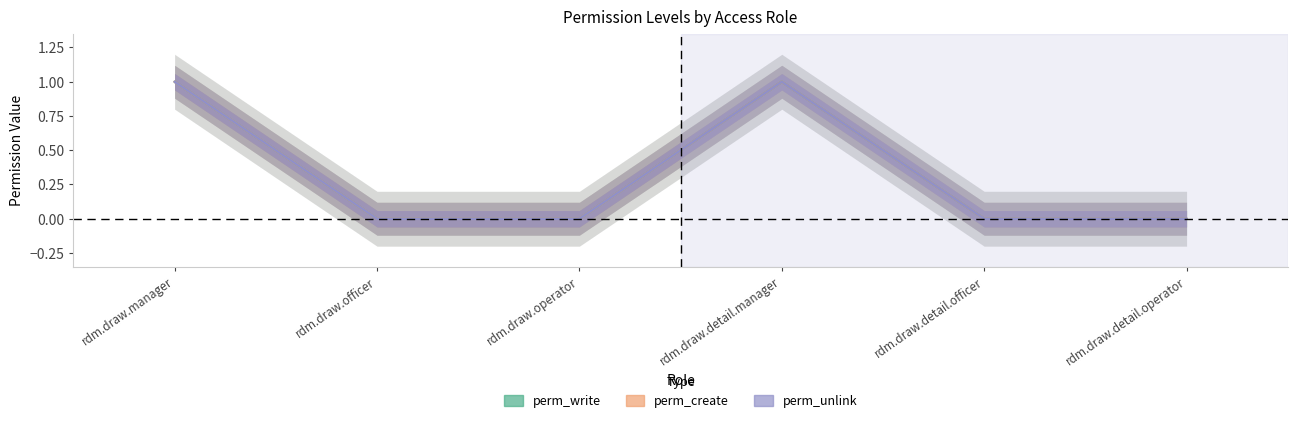

What position from the left is rdm.draw.detail.officer?

5